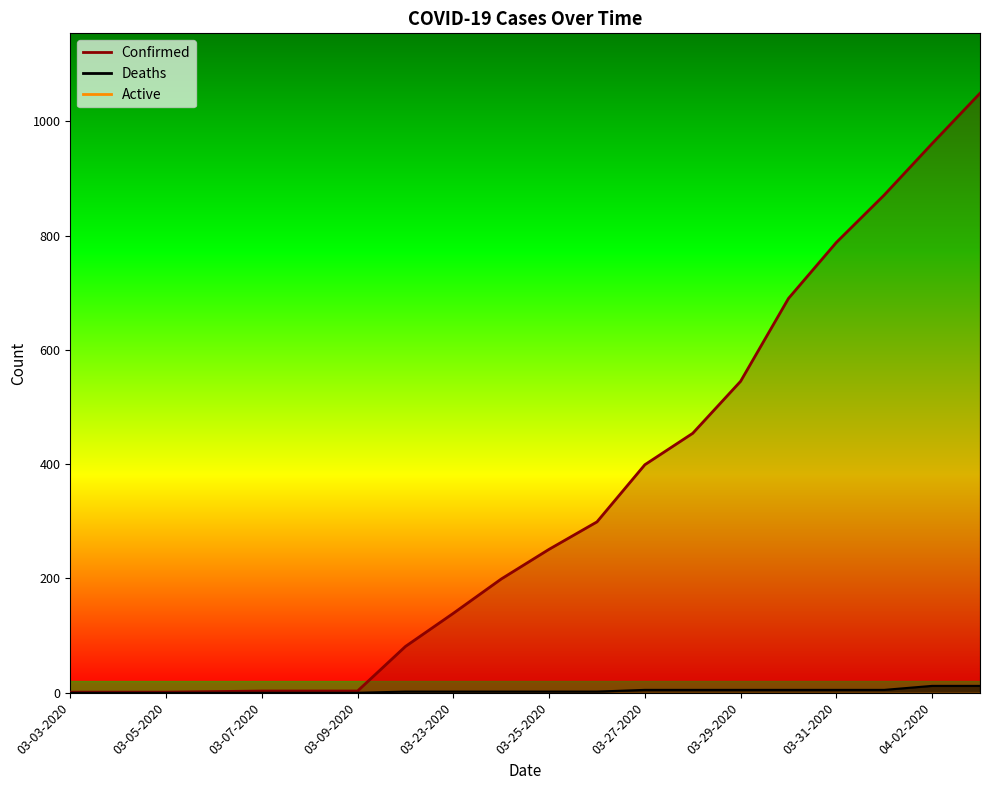

True or false: Confirmed has more than 0 interior local peaks.

False